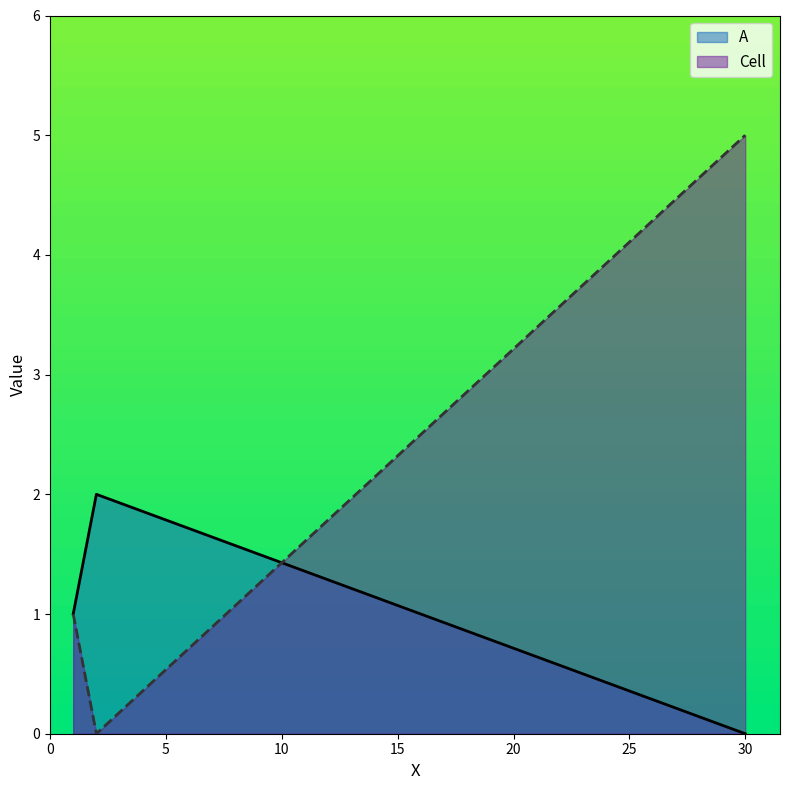

List the labels in order of A value, smallest first.

30, 1, 2